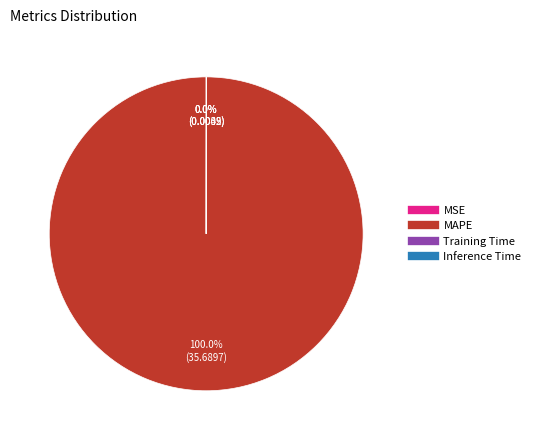

What is the largest slice in the pie chart?

MAPE